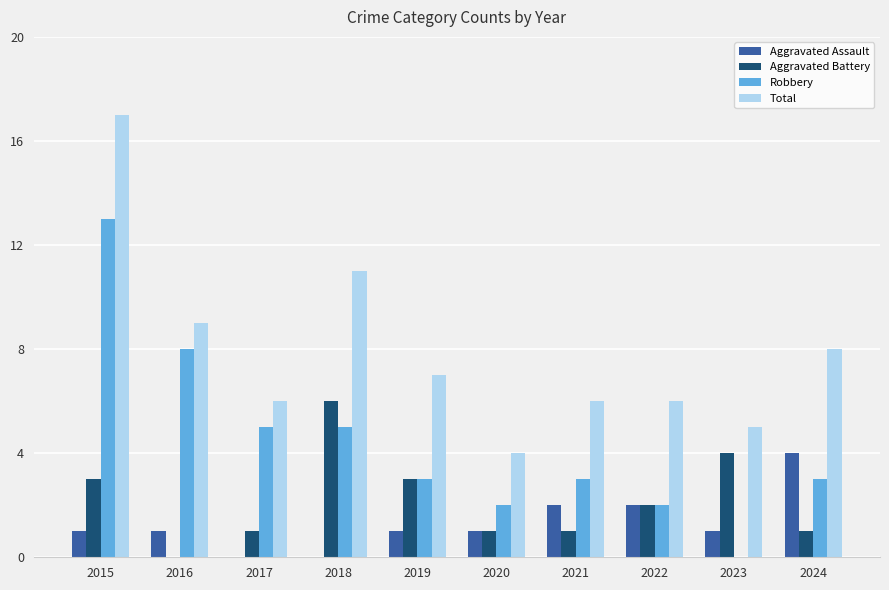

How many groups of bars are there?

10